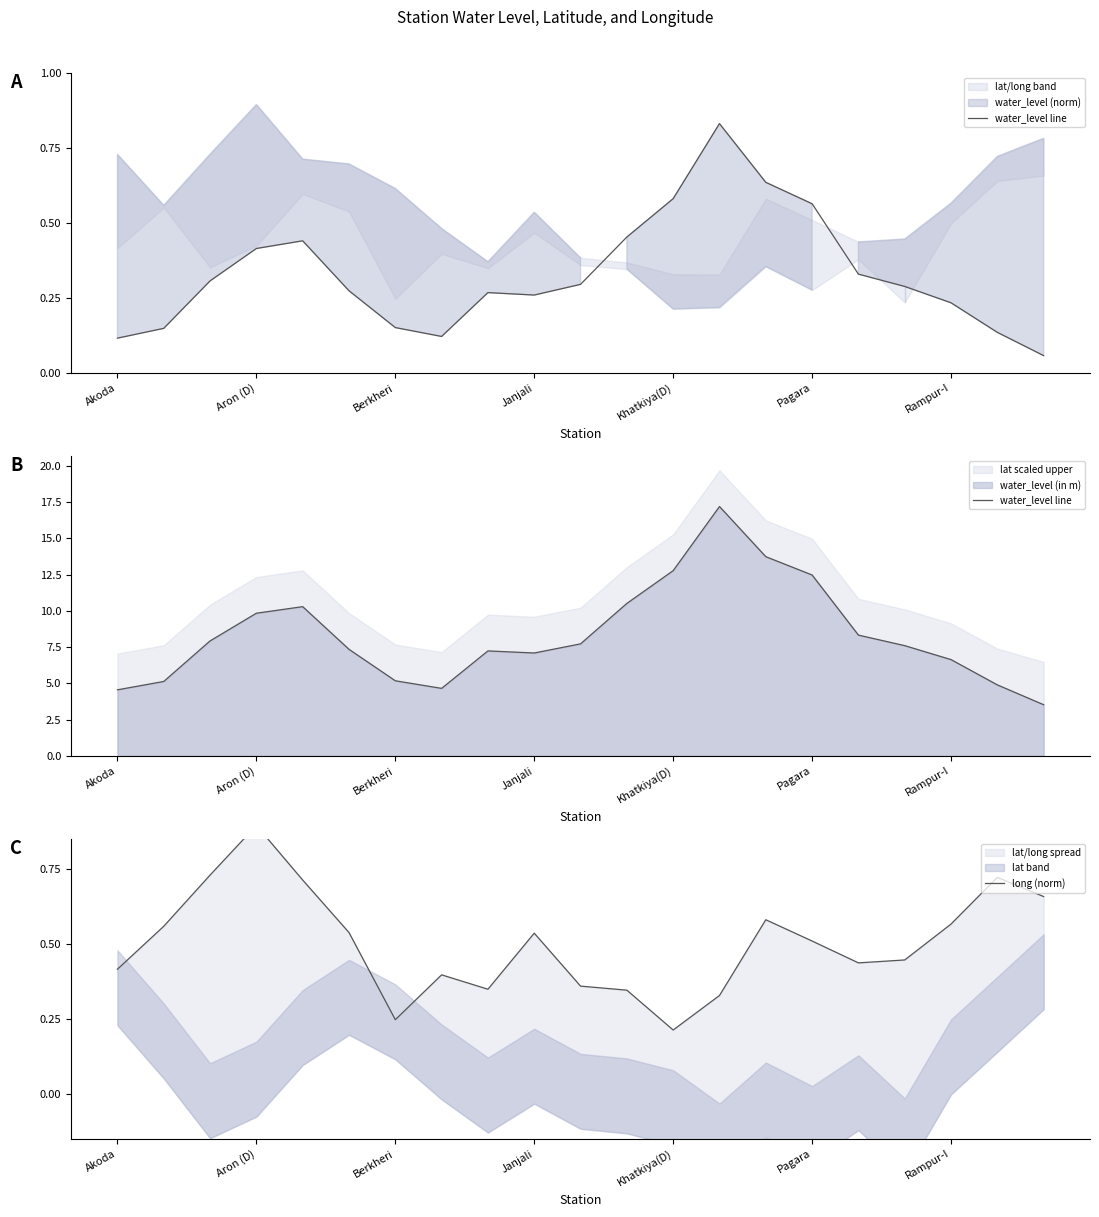

Is it true that water_level line equals 12.4 at 8?

False